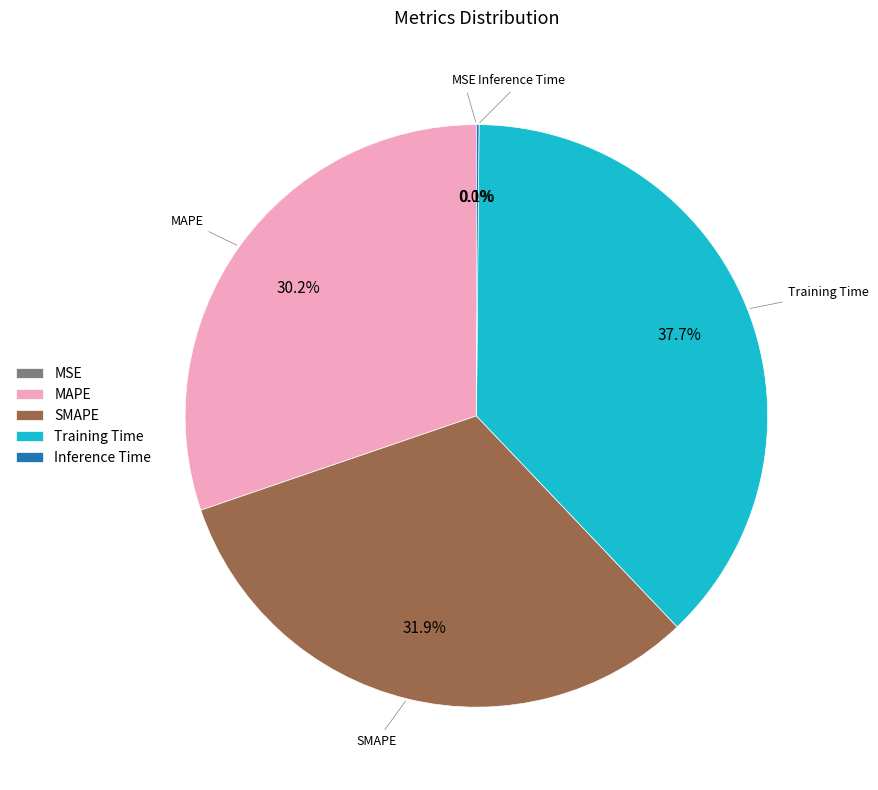

What percentage is NOT represented by Training Time?

62.3%